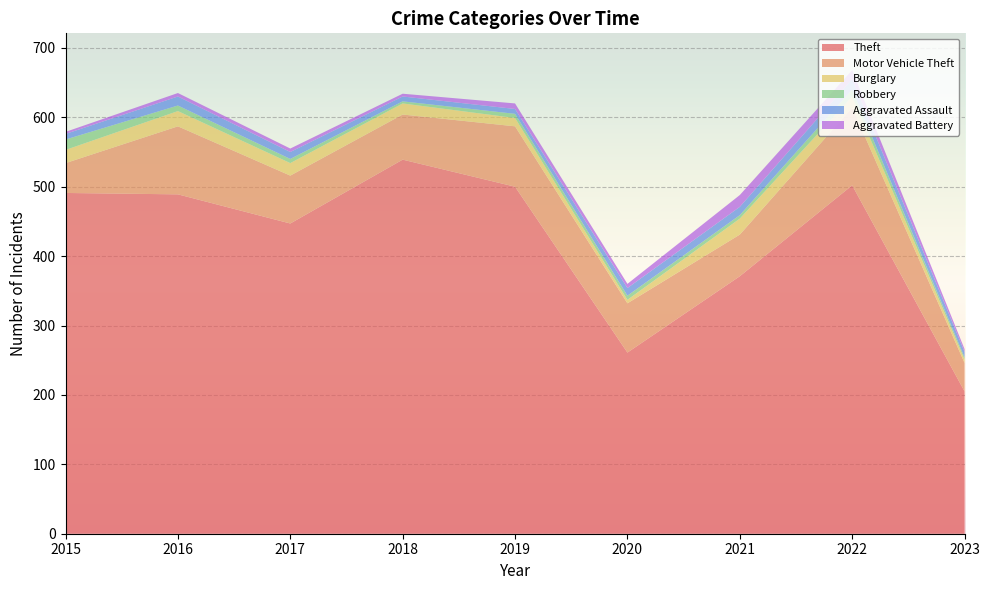

Reading left to right, extract all data points from this chart.

Theft: 491	489	447	539	500	261	371	502	205
Motor Vehicle Theft: 43	98	69	65	87	71	60	112	41
Burglary: 19	22	18	16	12	5	23	16	5
Robbery: 15	8	6	3	6	6	5	10	3
Aggravated Assault: 8	13	10	7	7	11	12	15	8
Aggravated Battery: 3	5	5	4	8	6	17	13	4